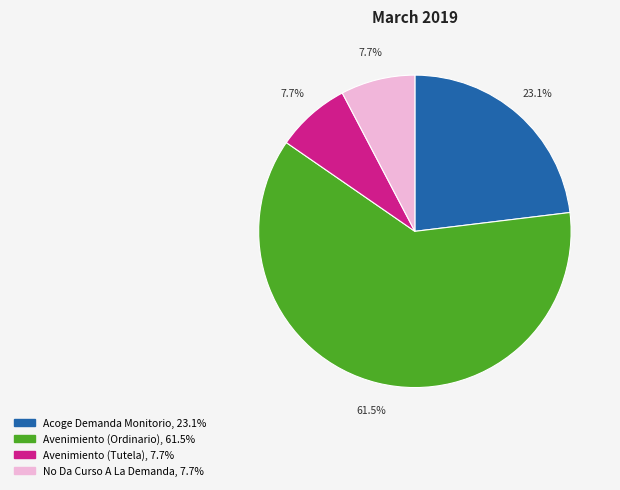

What is the total percentage of No Da Curso A La Demanda and Avenimiento (Ordinario)?

69.2%